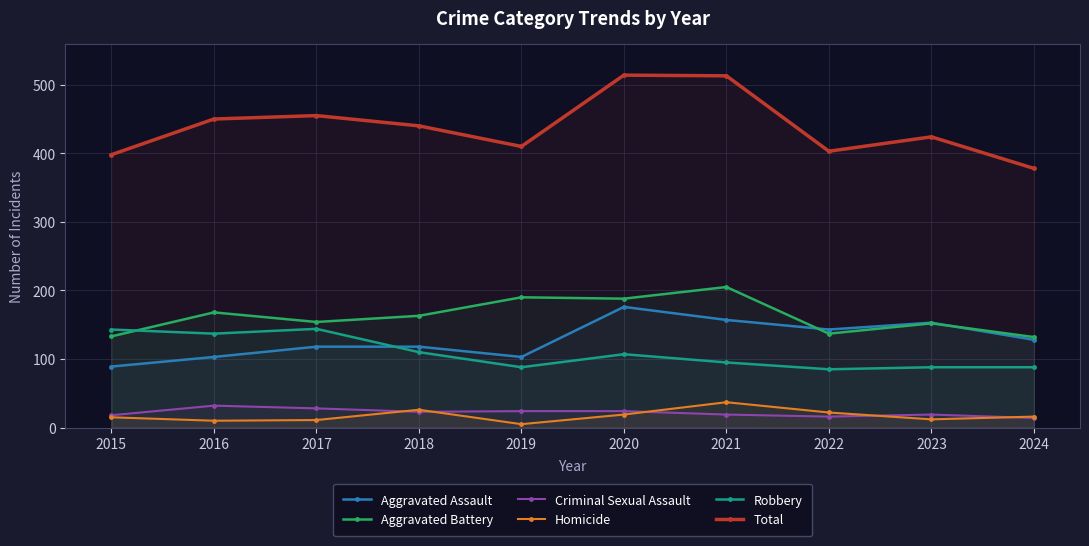

What is the value of the Total point at the 6th from the left?

514